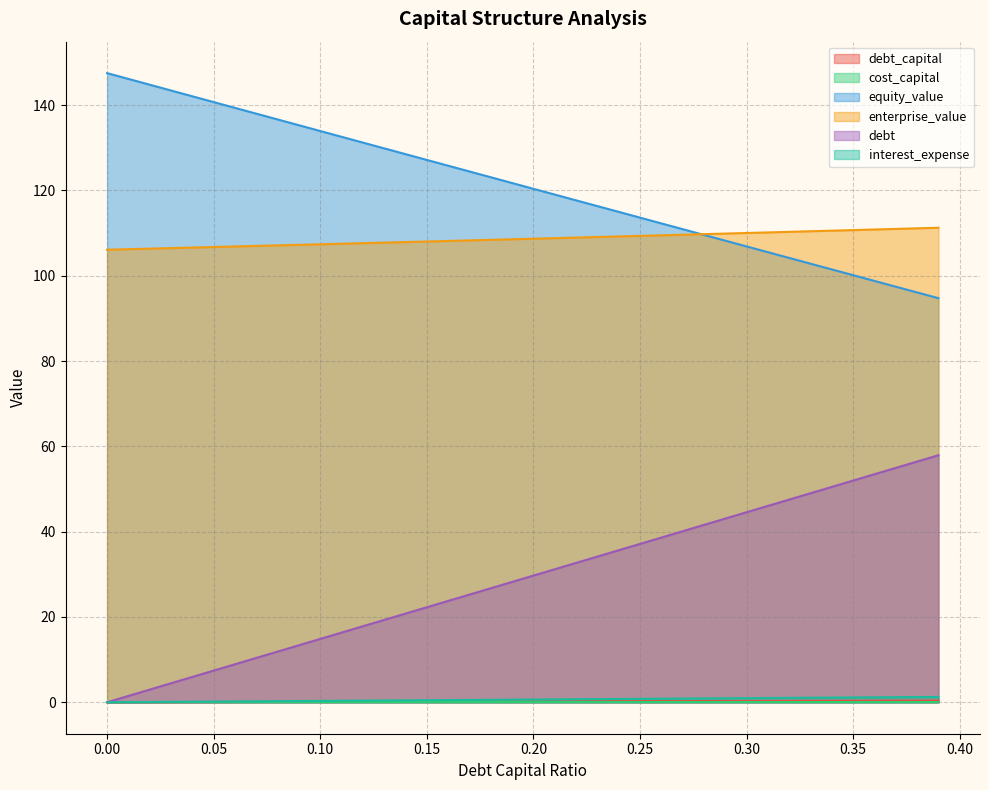

What is the label of the 28th point from the left?

0.27